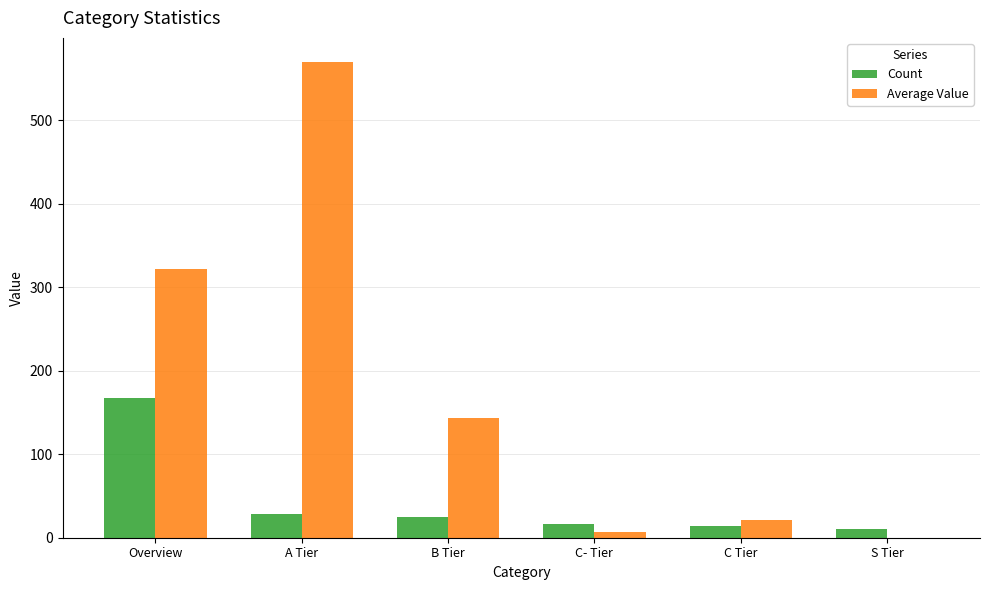

The value of Average Value at A Tier is 570.0. True or false?

True